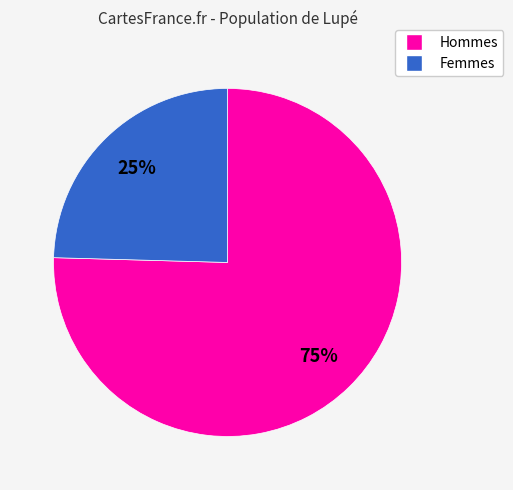

To the nearest percent, what is the average slice percentage?

50%